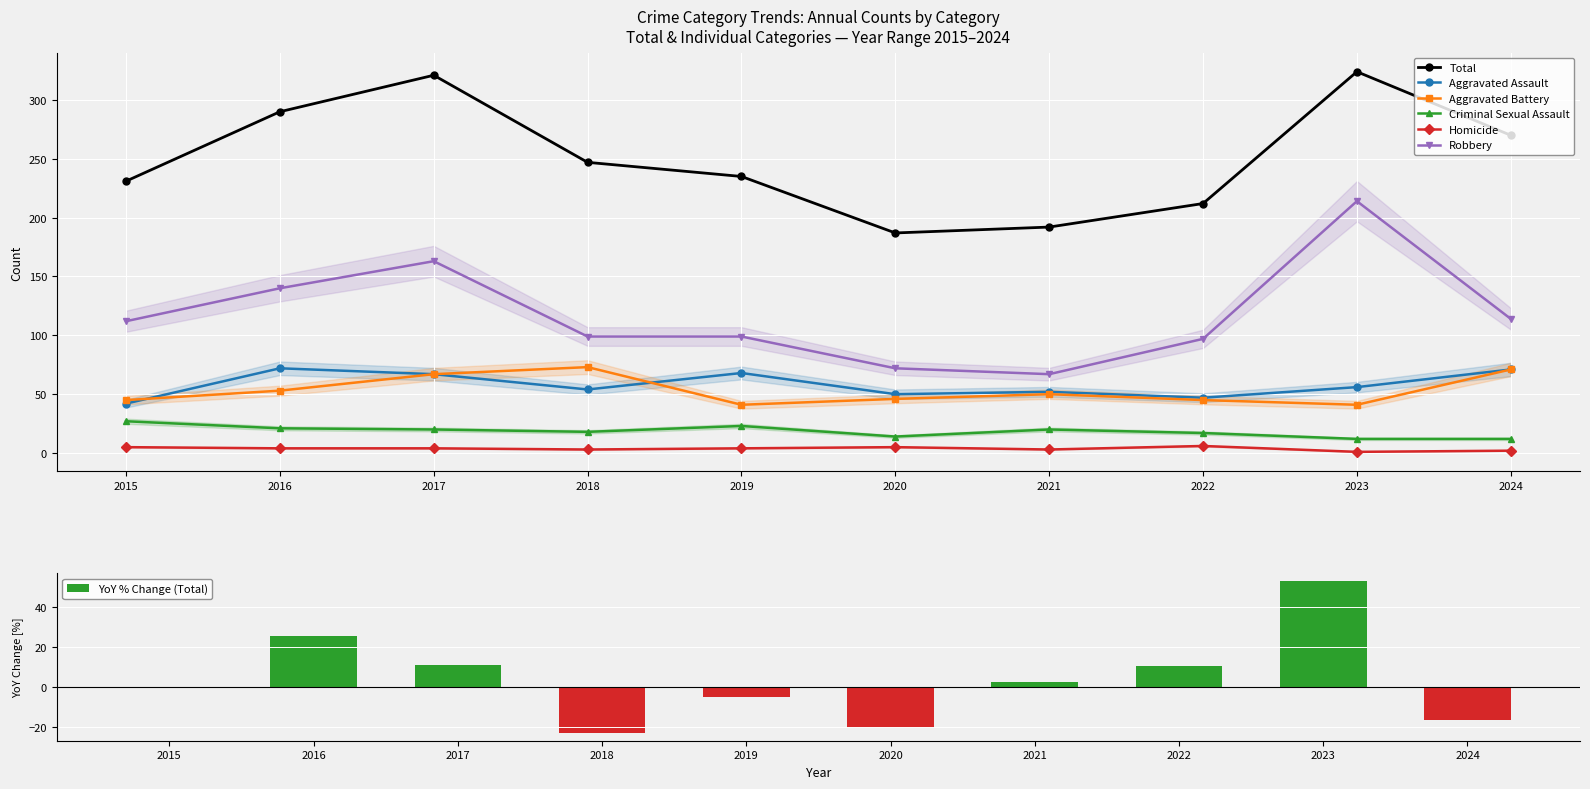

Is the value of Criminal Sexual Assault at 2017 greater than the value of Total at 2016?

No